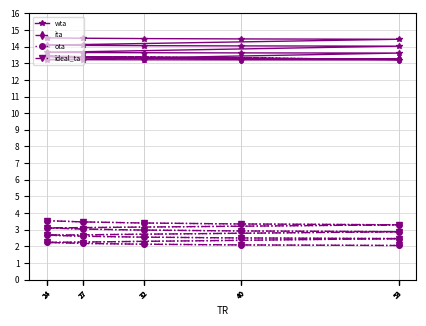

Is it true that ita equals 13.3 at 32?

True